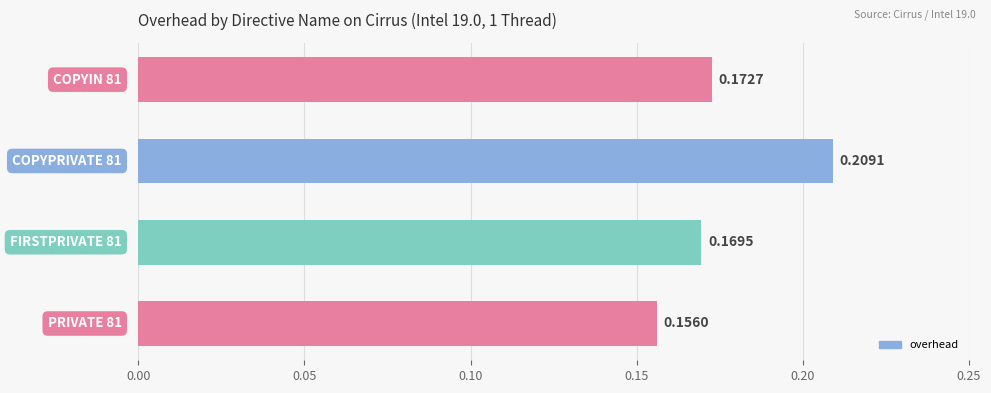

How many bars are there in total?

4